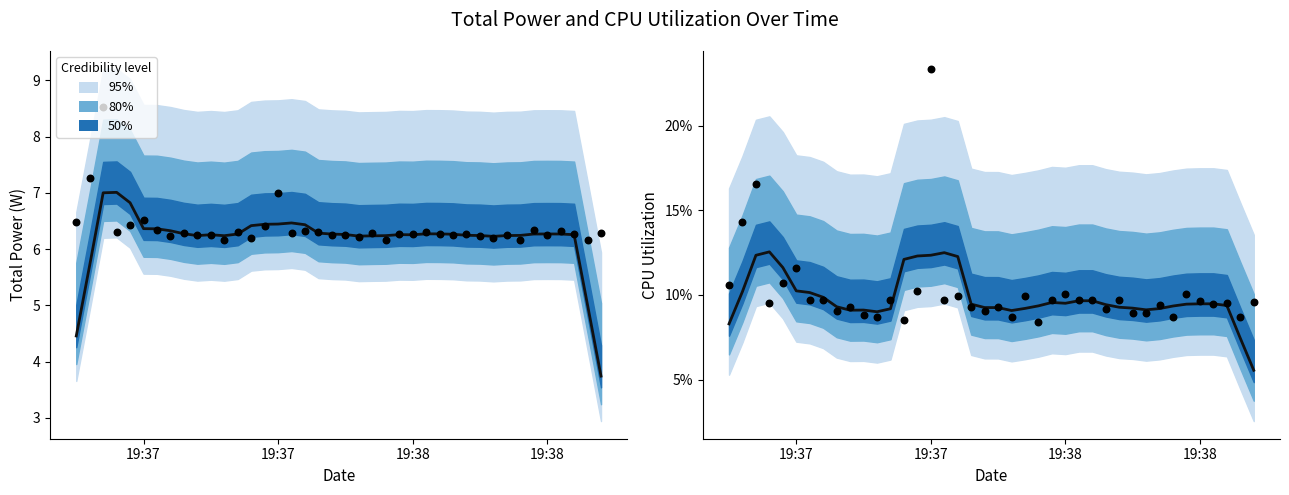

At how many categories does at least one series exceed 0?

40